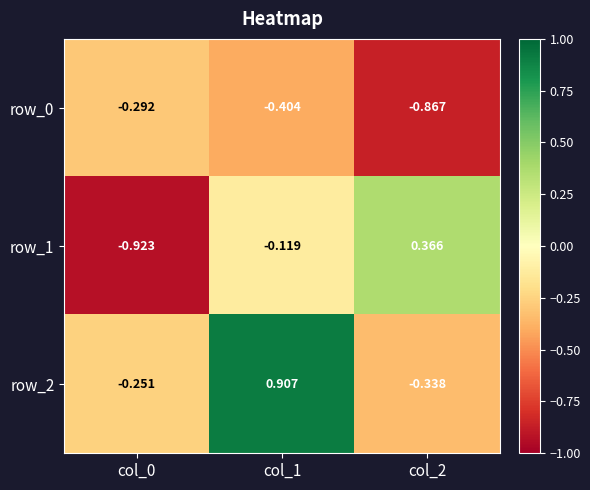

Where is row_1 nearest to the value 0?

col_1